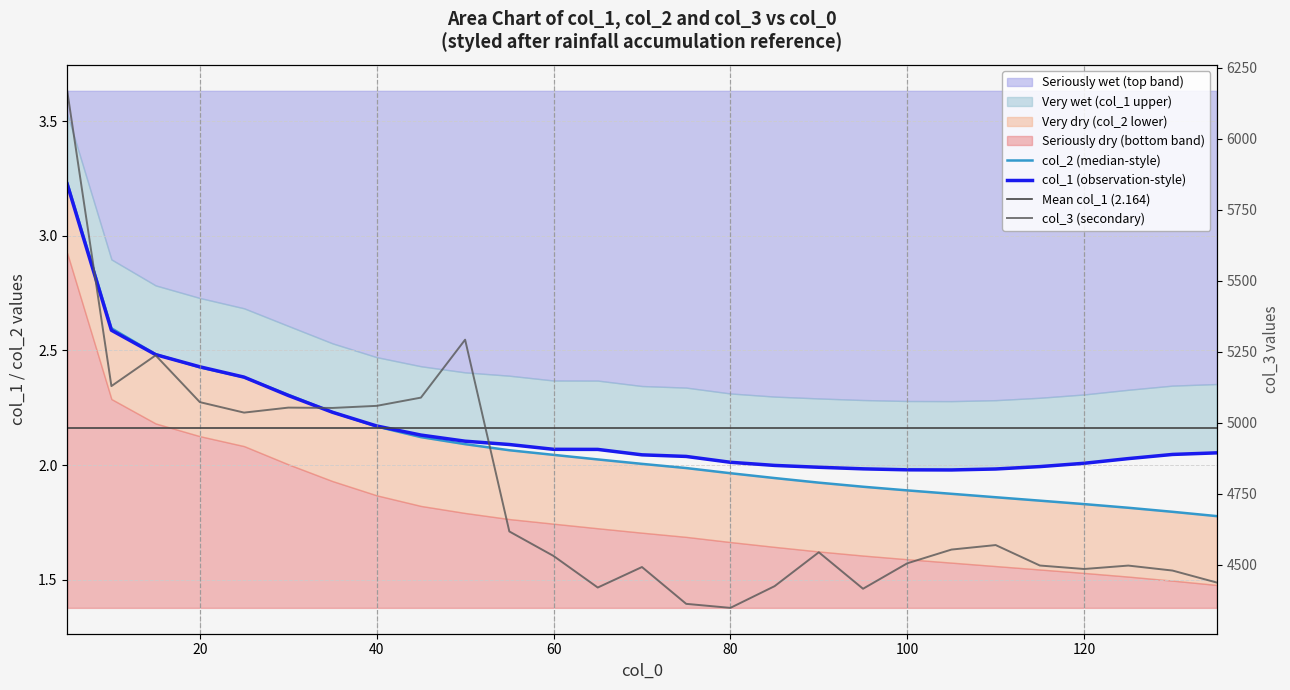

The col_3 series shows 4530.5 at 60. True or false?

True